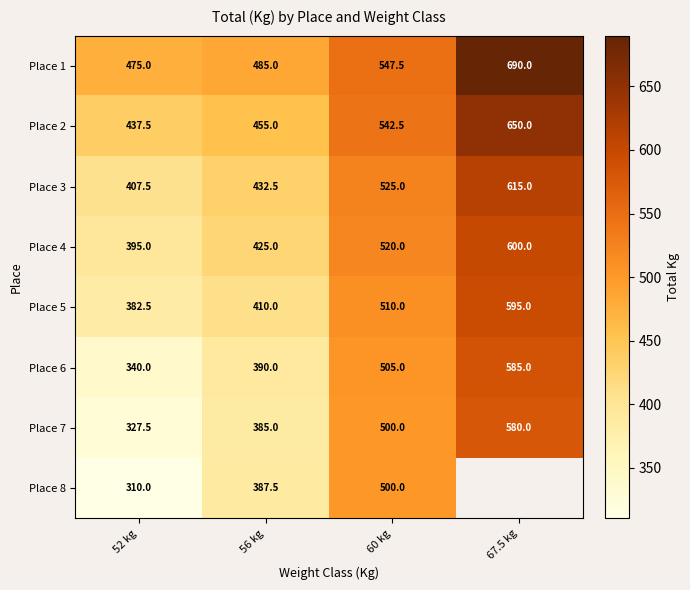

What is the maximum value shown in the chart?

690.0